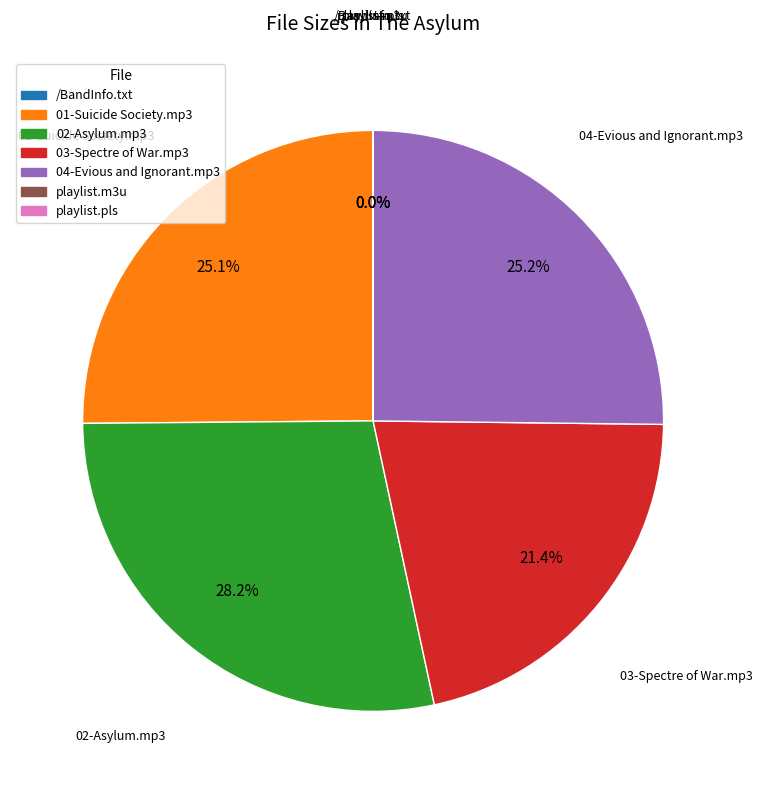

Is there a majority slice in this chart?

No